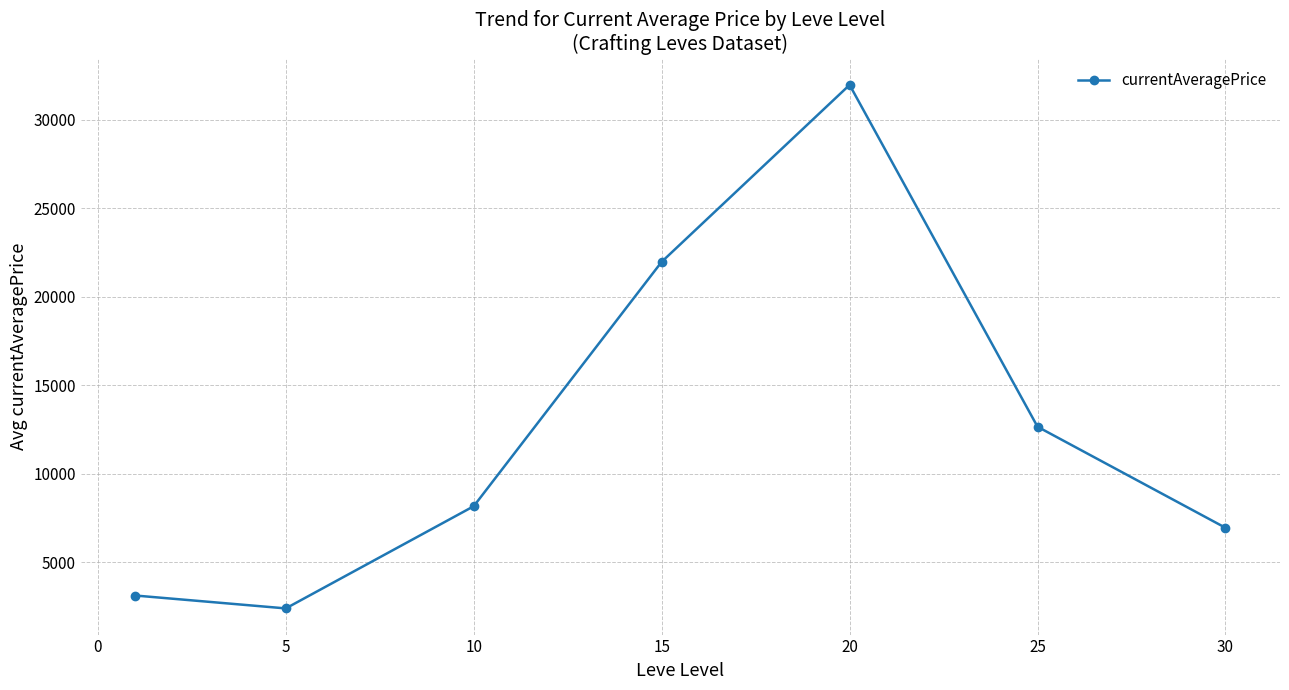

True or false: the data has more than 0 interior local peaks.

True